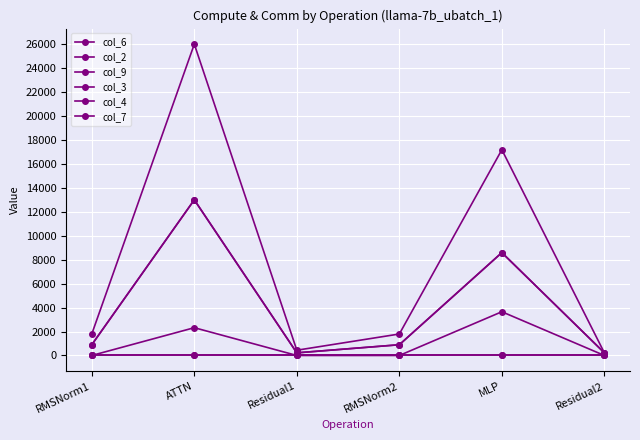

True or false: col_7 has more than 2 points higher than both neighbors.

False